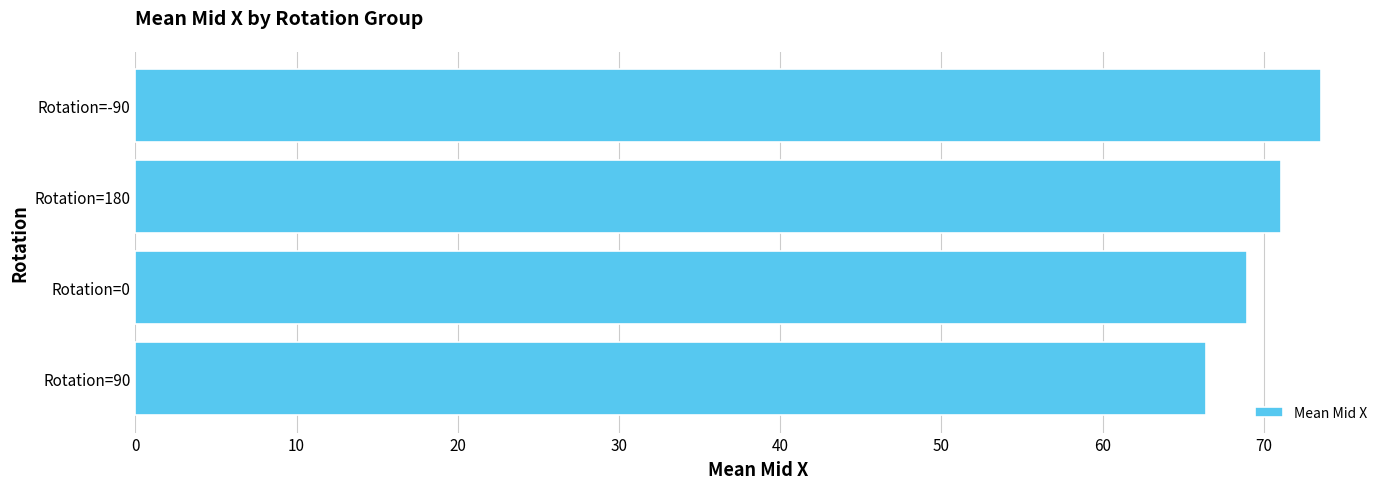

Reading top to bottom, list all the values displayed in this chart.

Rotation=-90=73.5	Rotation=180=71.0	Rotation=0=69.0	Rotation=90=66.4